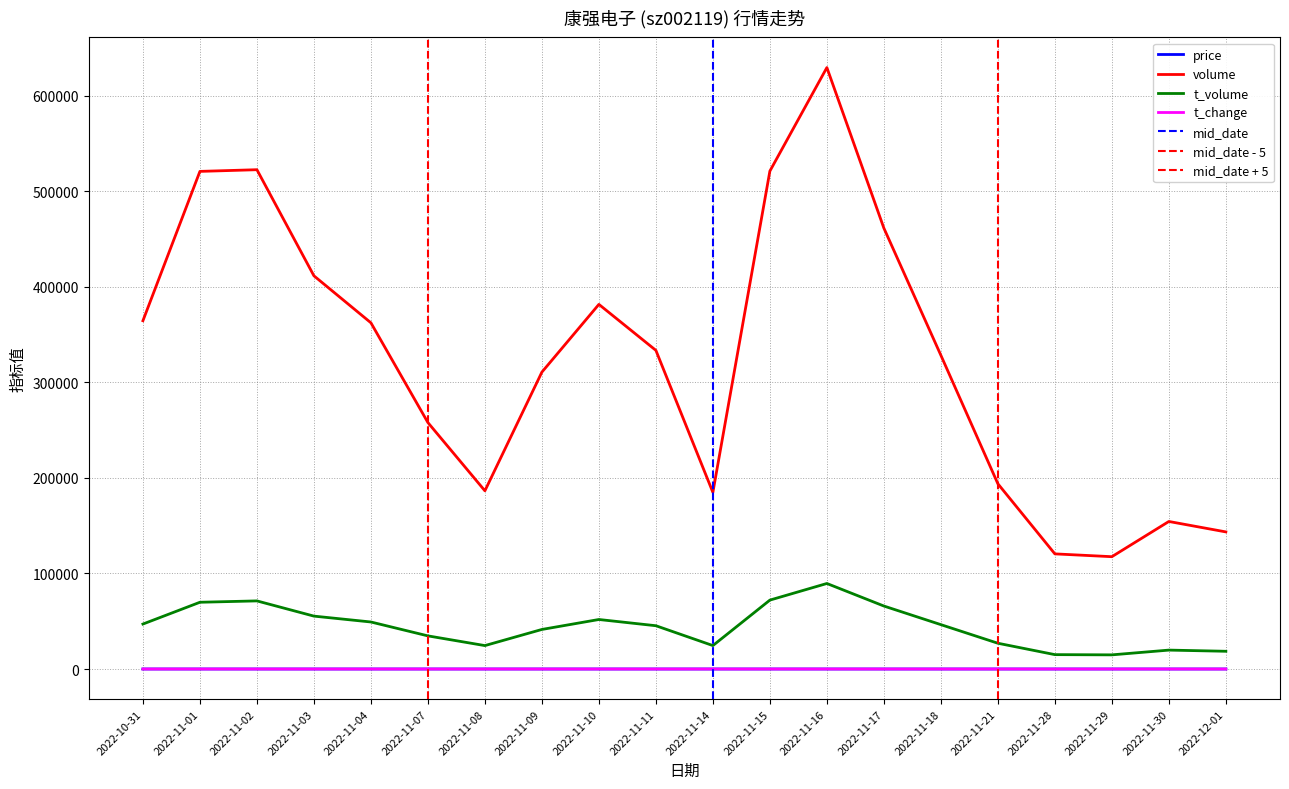

What is the average value of the volume series?

325275.0